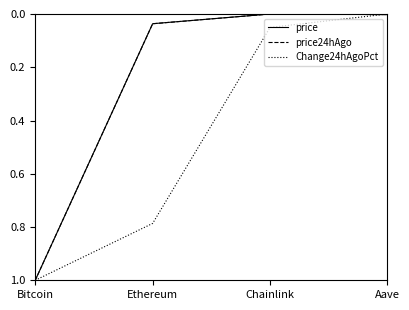

What is the maximum value shown in the chart?

1.0